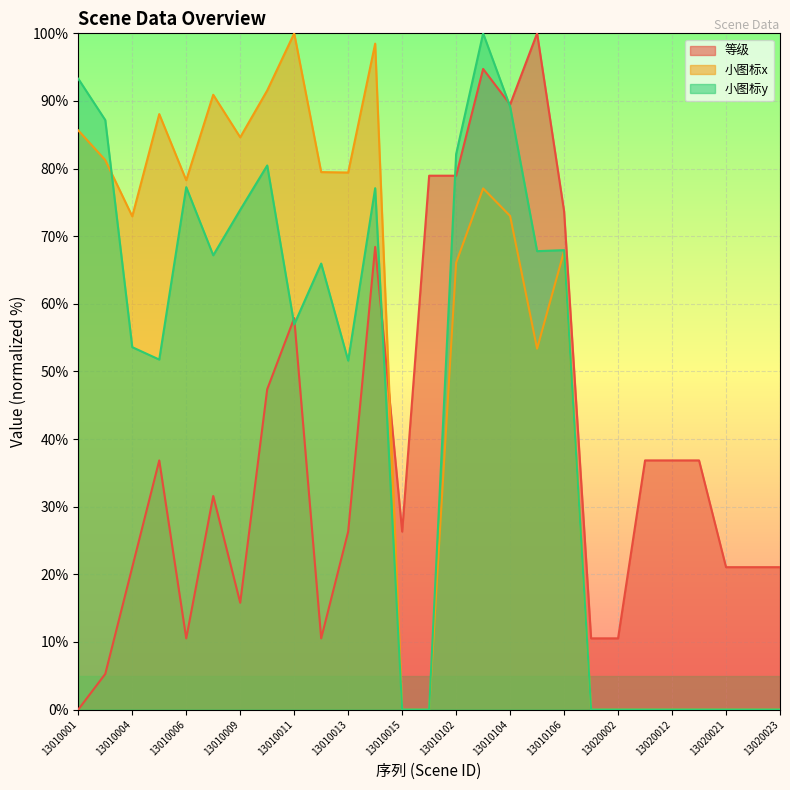

Where is 等级 nearest to the value 50?

13010010